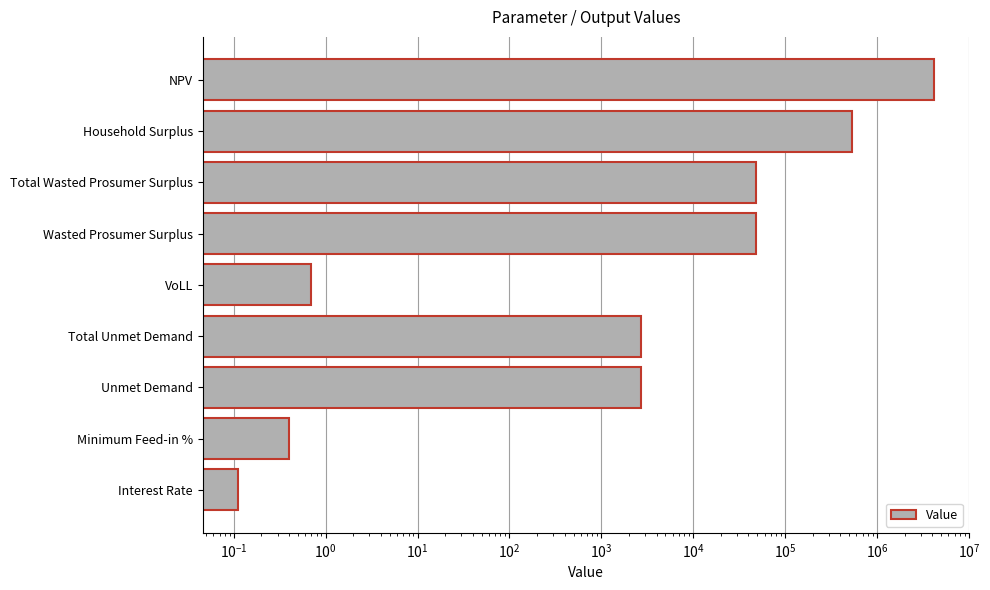

What is the minimum value shown in the chart?

0.1